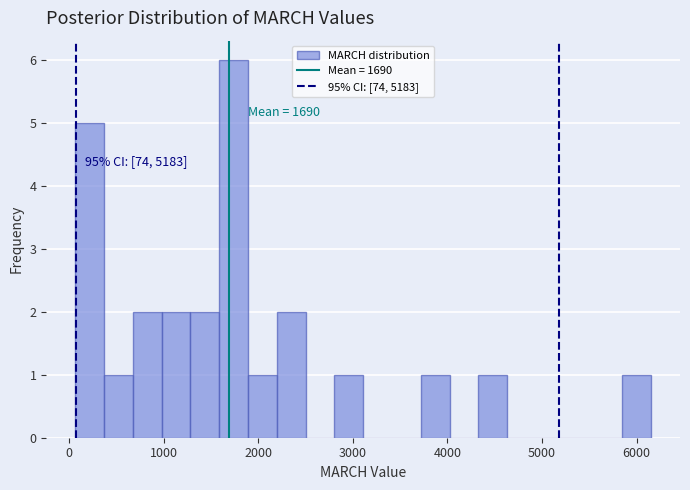

Read against the x-axis, roughly where is the centre of the tallest bar?

1700